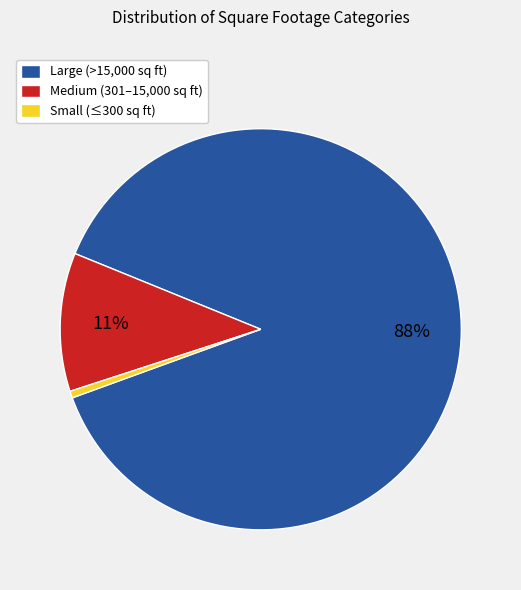

Does Small (≤300 sq ft) account for over 50% of the chart?

No